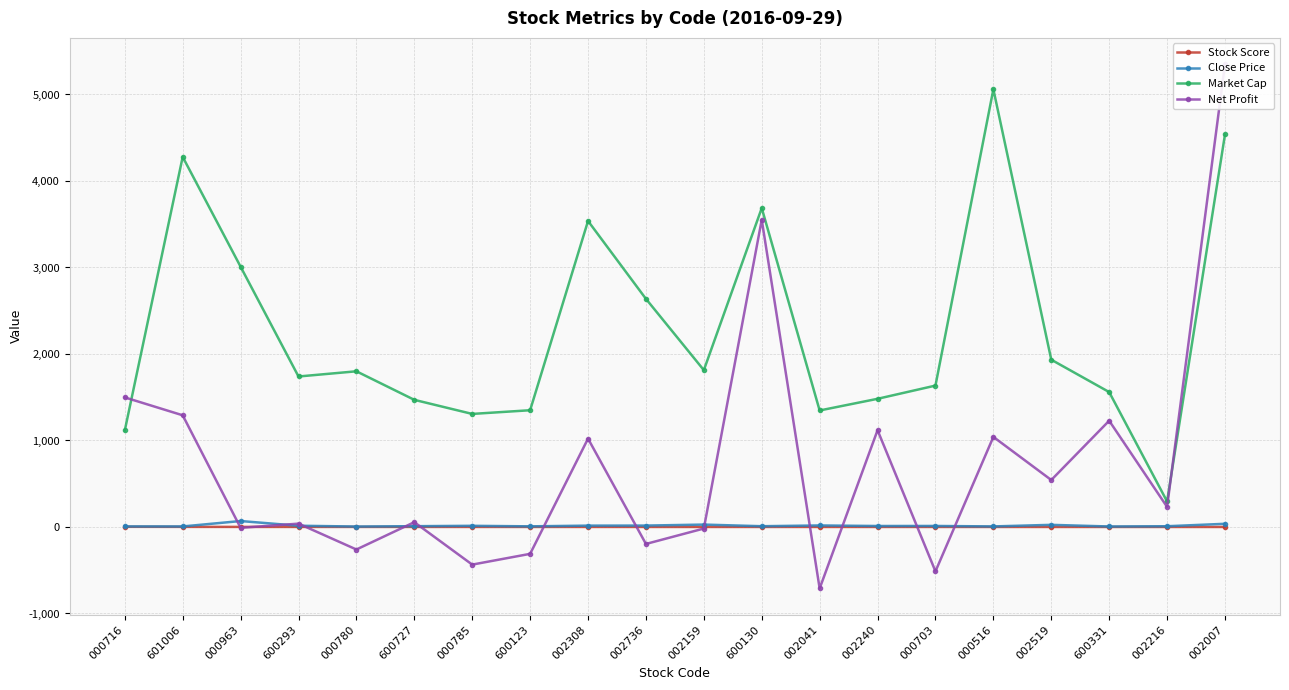

What is the maximum value shown in the chart?

5351.3